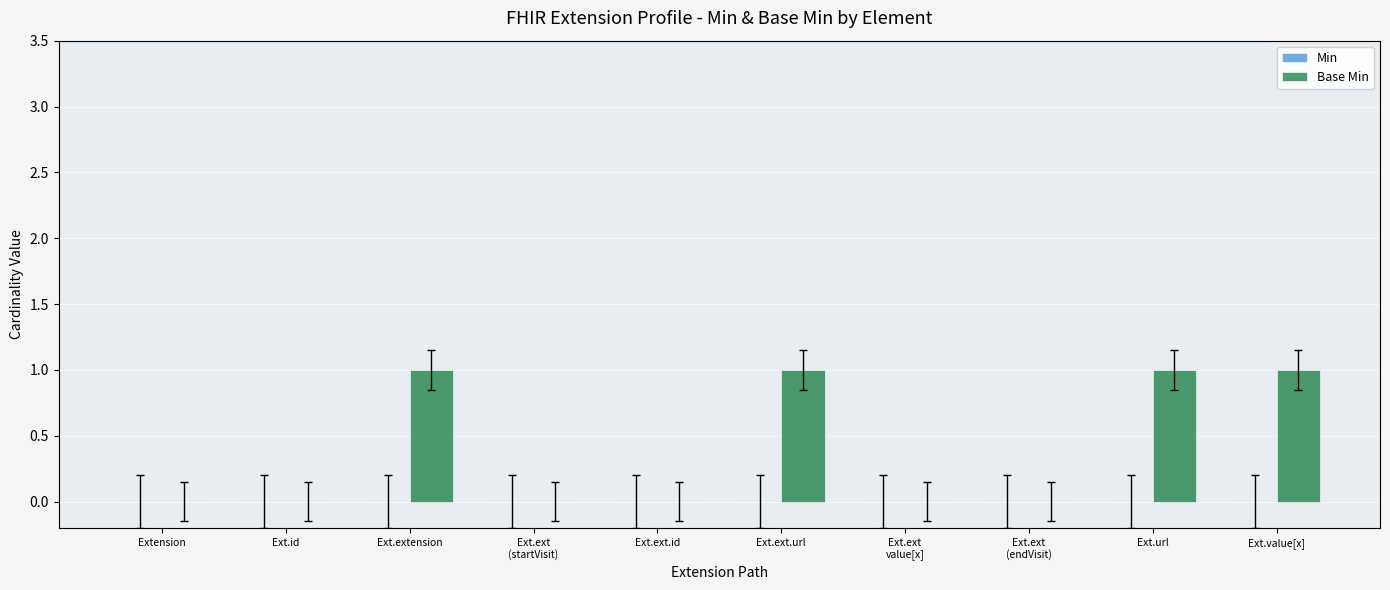

What is the sum of all values?

4